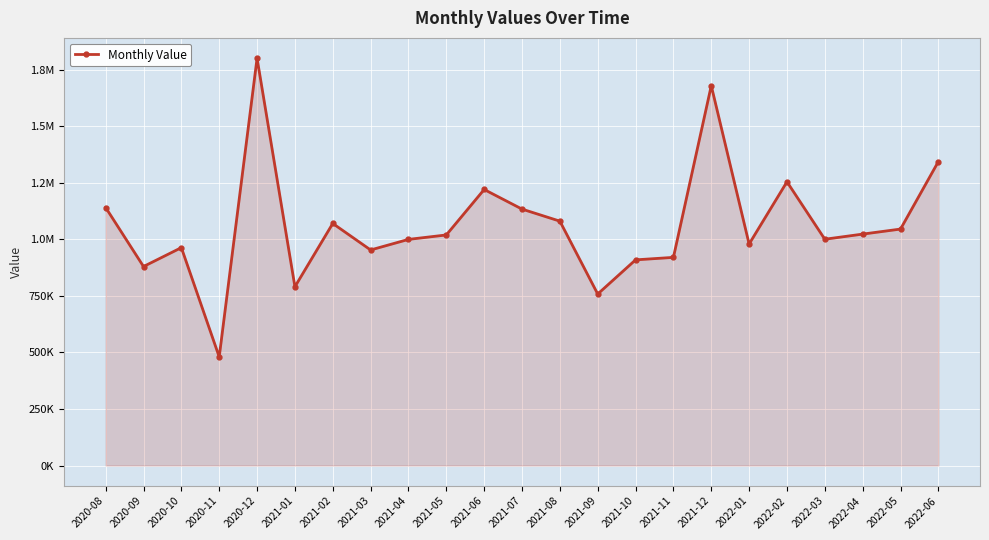

Does the chart have visible grid lines?

Yes